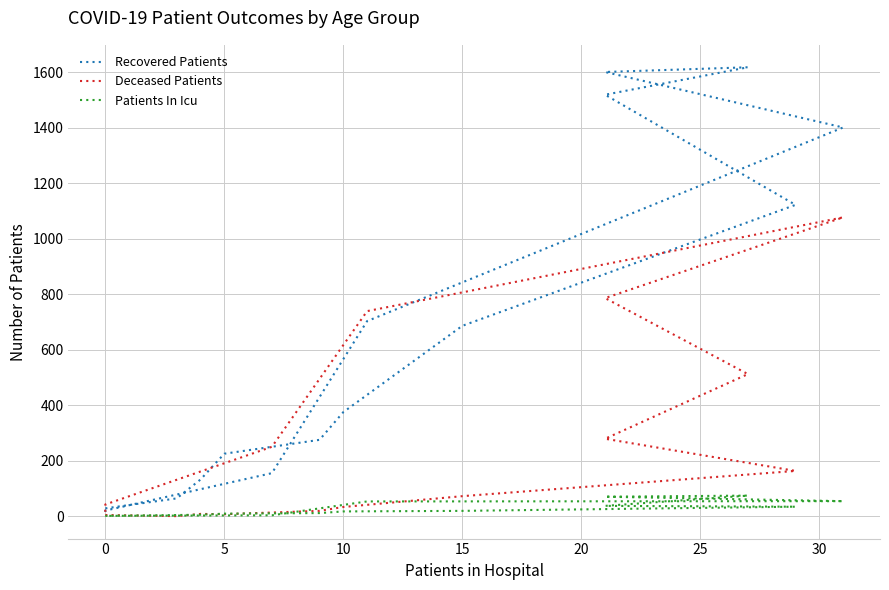

Which series has the largest range (max minus min)?

Recovered Patients